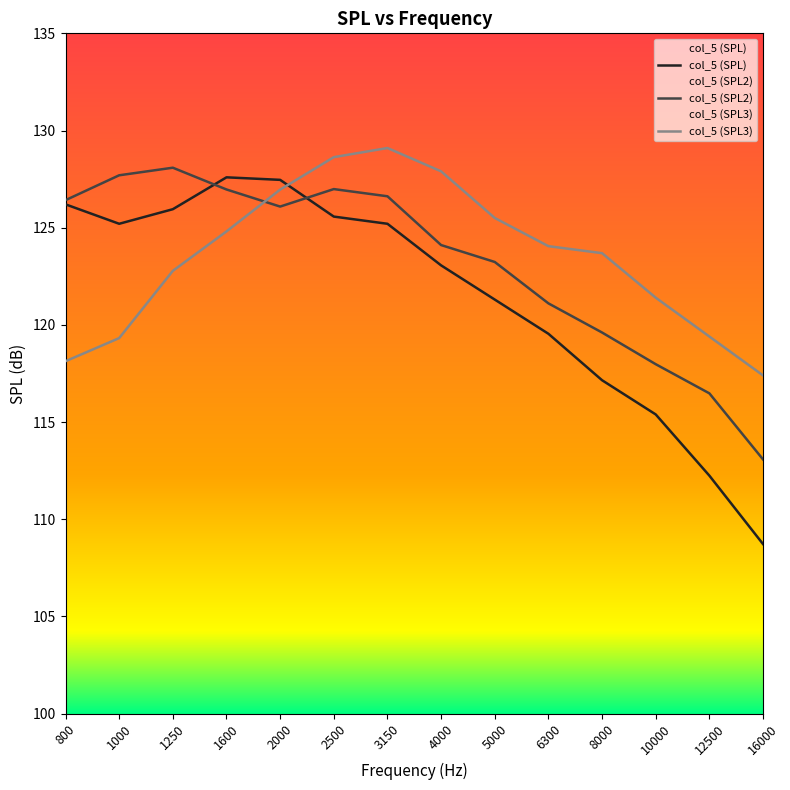

What is the highest value of the col_5 (SPL) series?

127.6